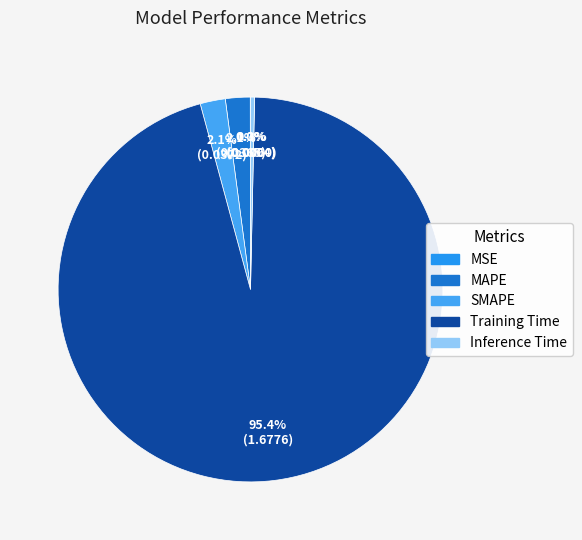

To the nearest percent, what is the difference between the MSE and SMAPE slice percentages?

2%